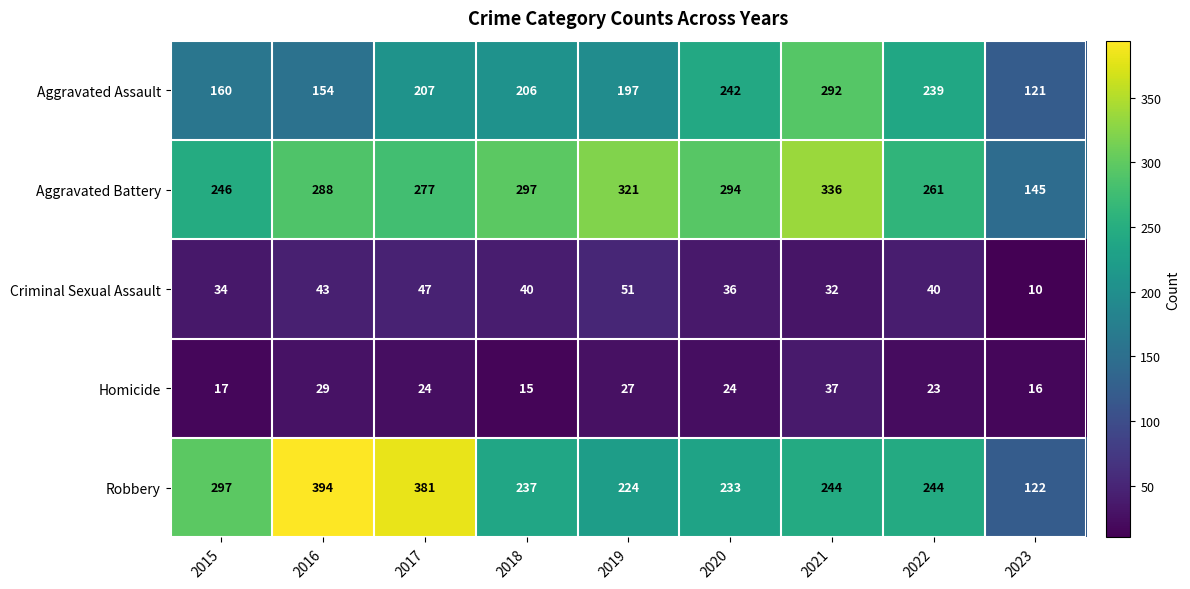

At how many categories does at least one series exceed 330?

3